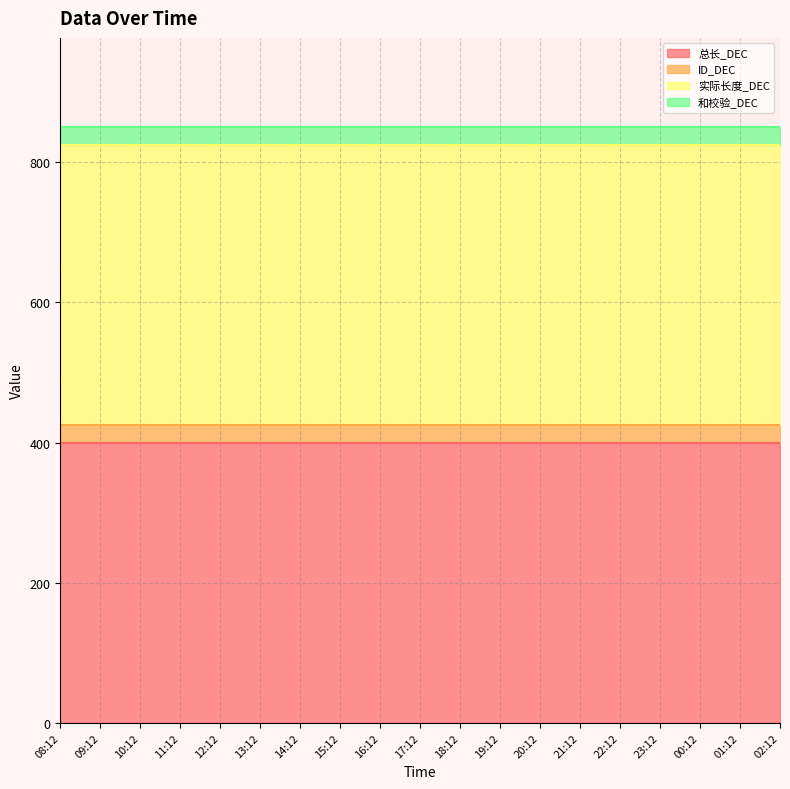

True or false: 总长_DEC and 实际长度_DEC cross at least once.

False